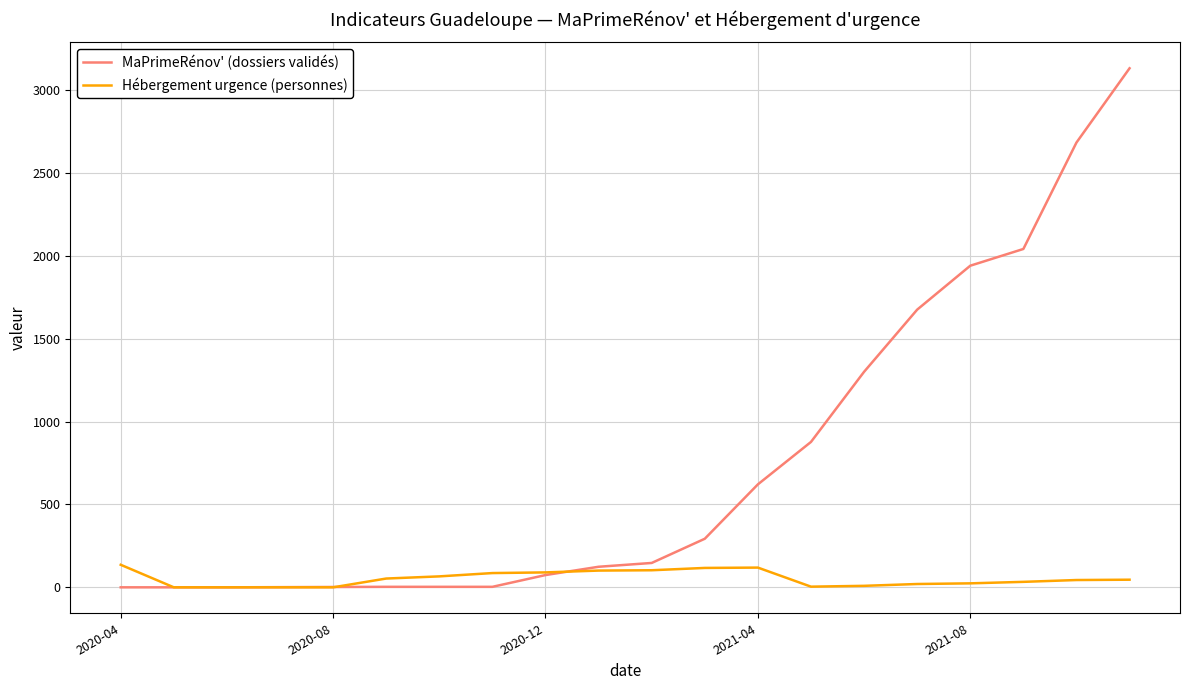

What are all the series names shown in the legend?

MaPrimeRénov' (dossiers validés), Hébergement urgence (personnes)